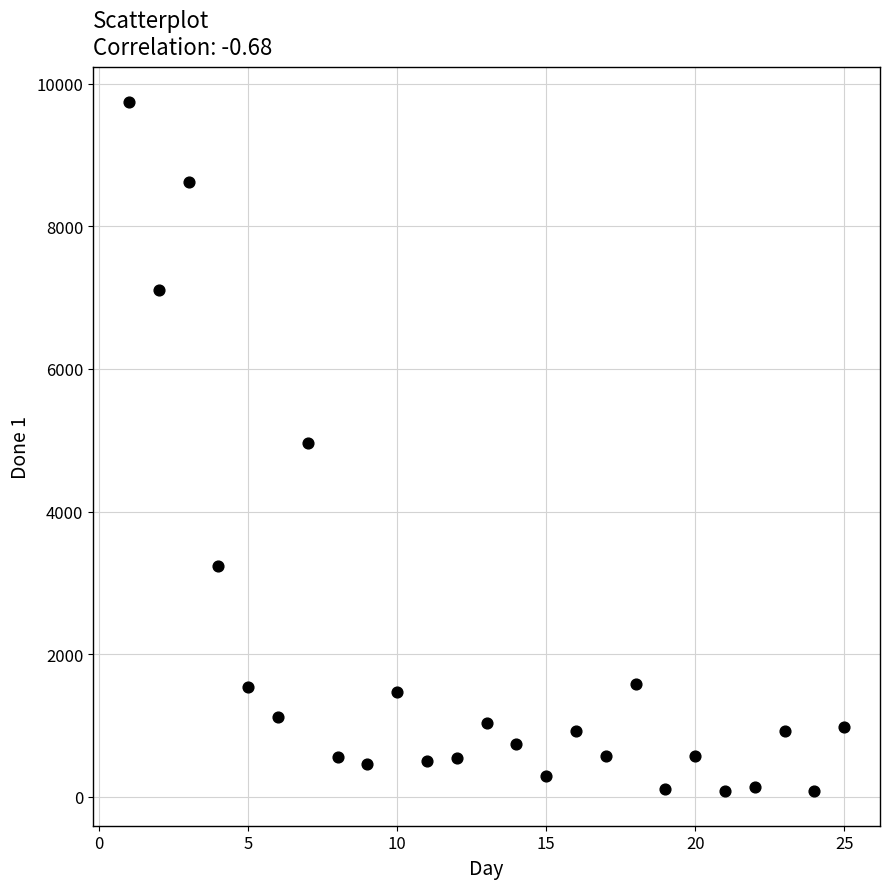

What is the range of X values (max minus min)?

24